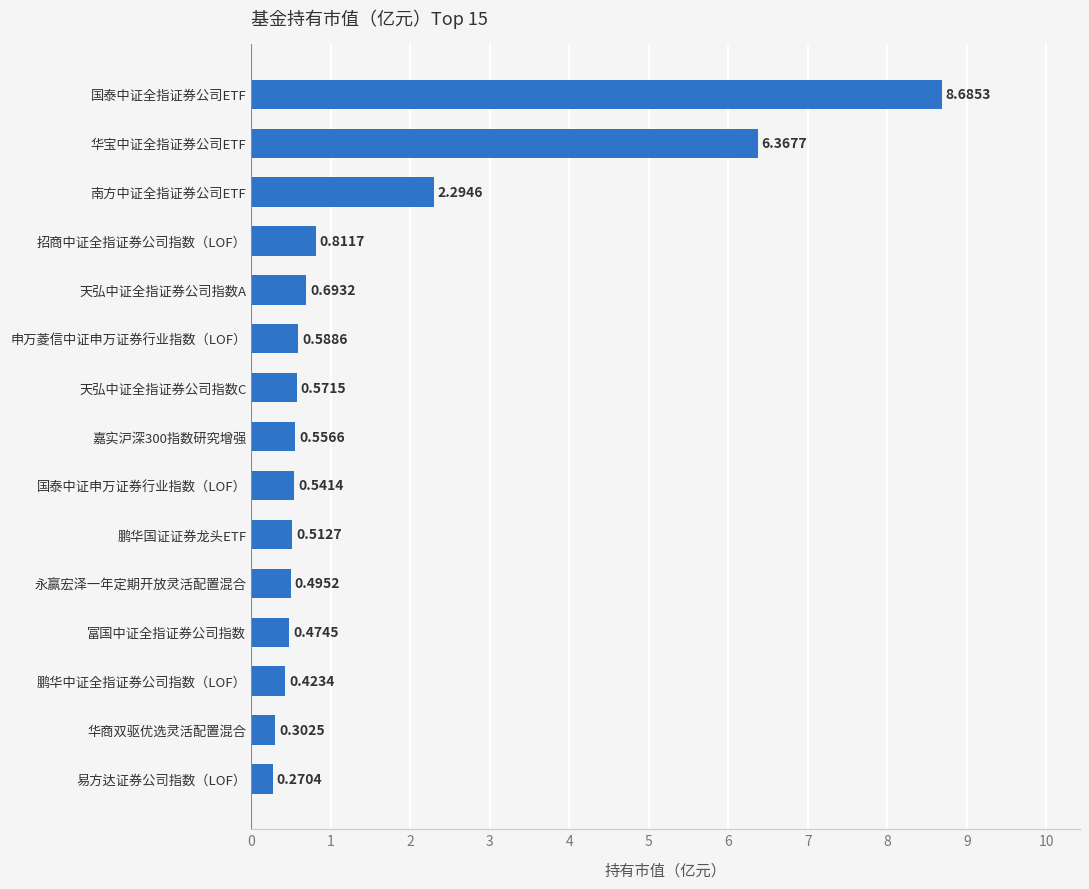

Between 华商双驱优选灵活配置混合 and 富国中证全指证券公司指数, which is larger?

富国中证全指证券公司指数